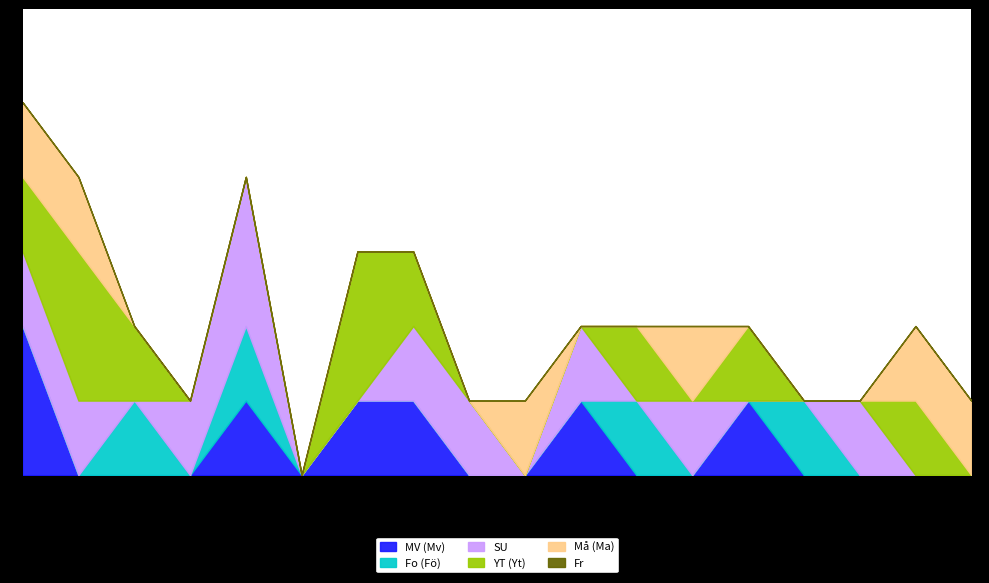

At how many categories does at least one series exceed 1?

4